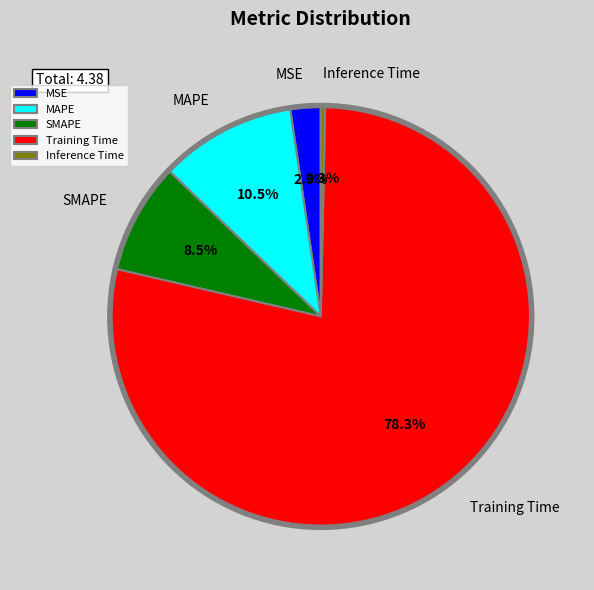

Count the number of slices in the pie.

5